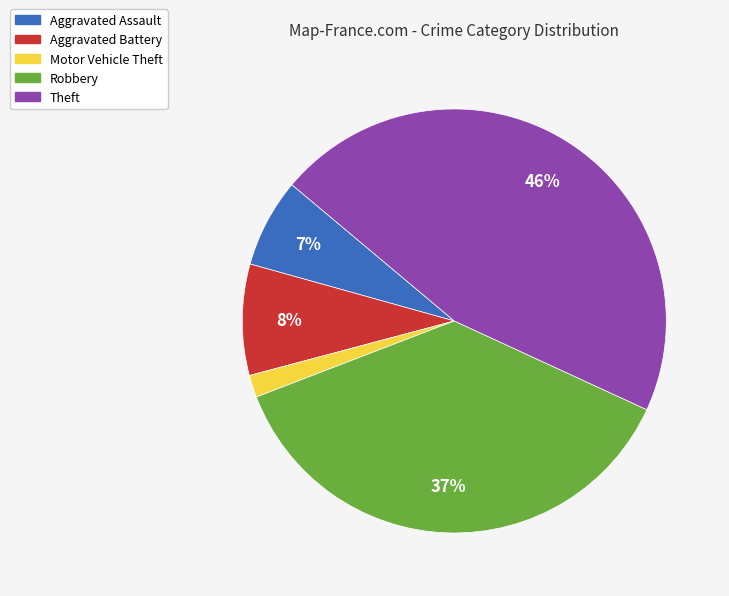

To the nearest percent, what percentage of the pie is Theft?

46%